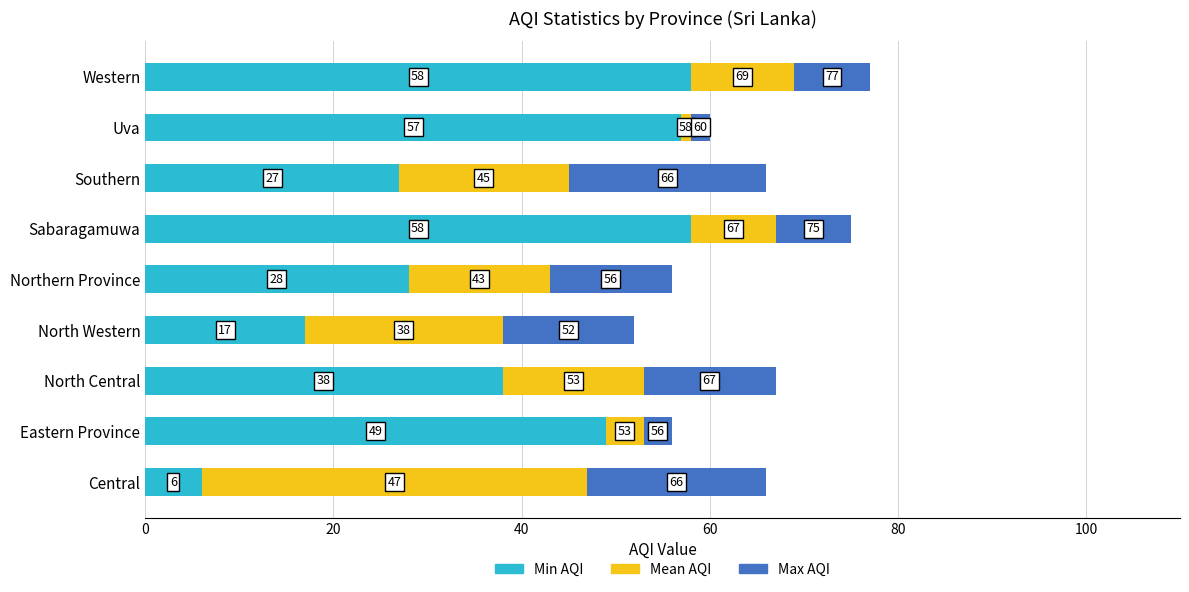

What are all the series names shown in the legend?

Min AQI, Mean AQI, Max AQI